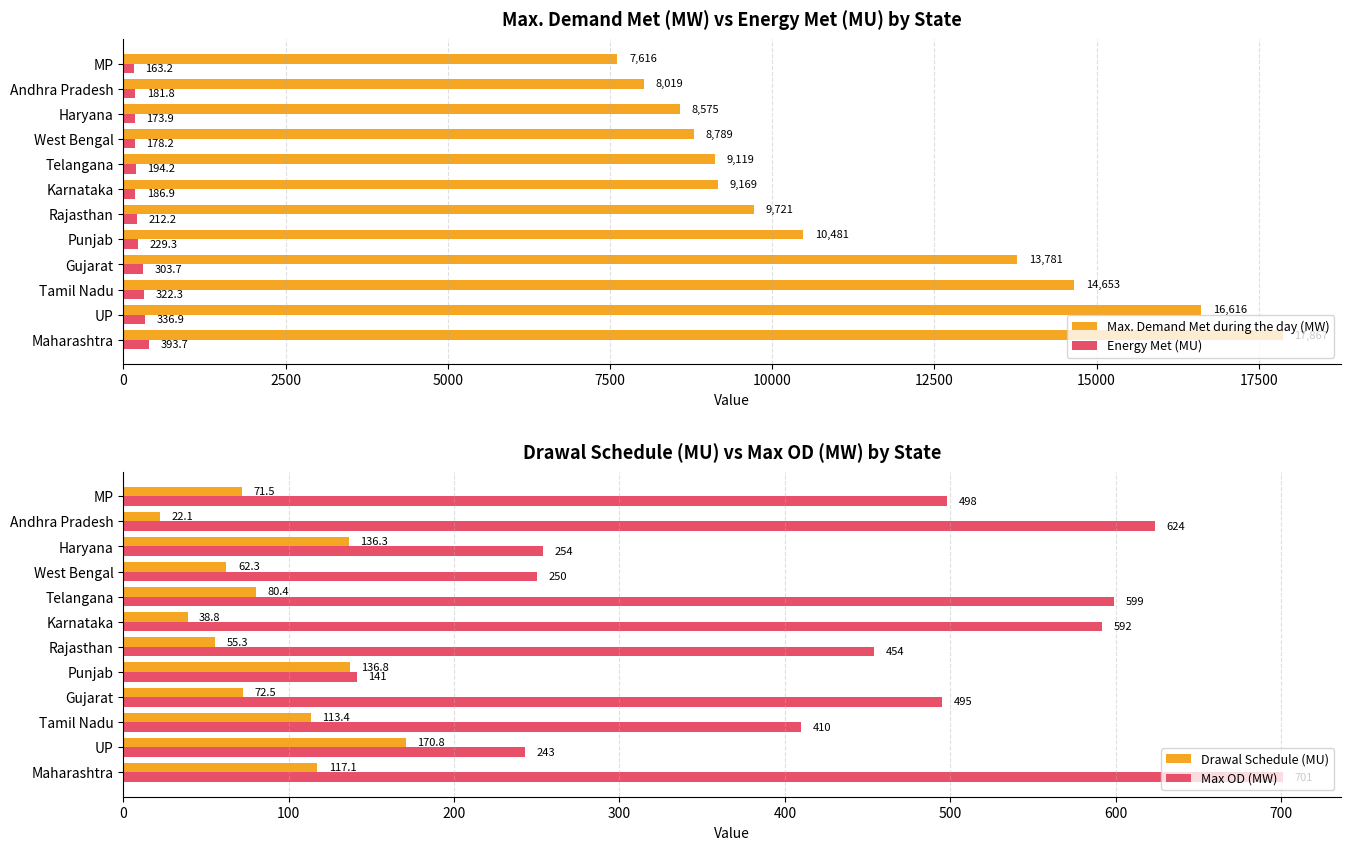

Which series has the largest total across all categories?

Max. Demand Met during the day (MW)